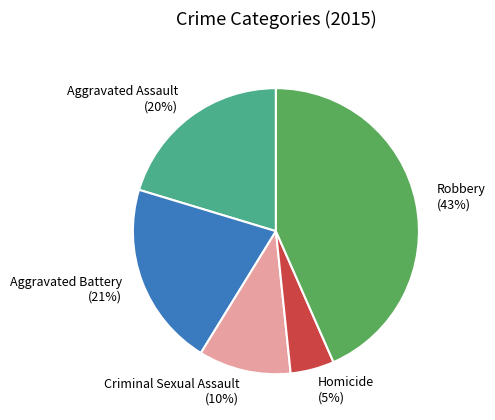

How many segments does this pie chart have?

5